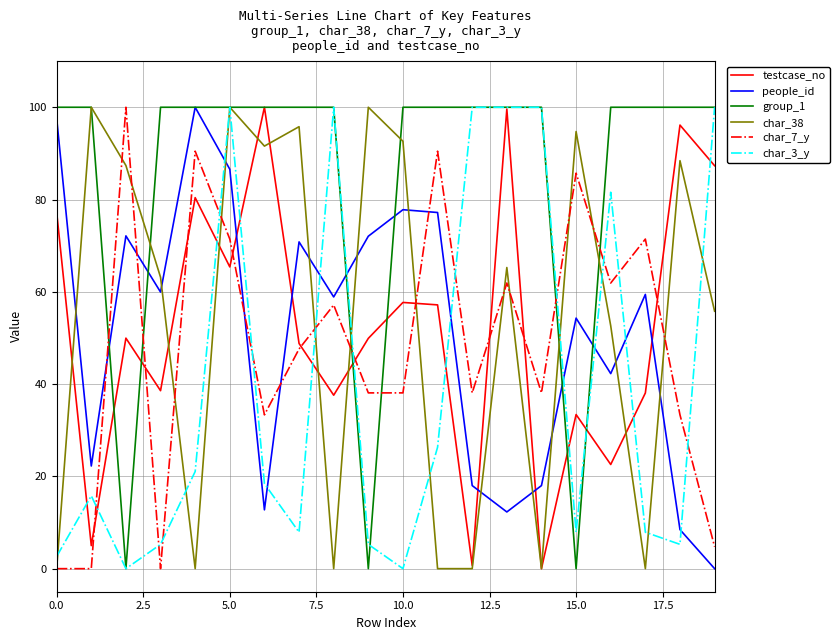

What is the sum of all char_38 values?

1087.4